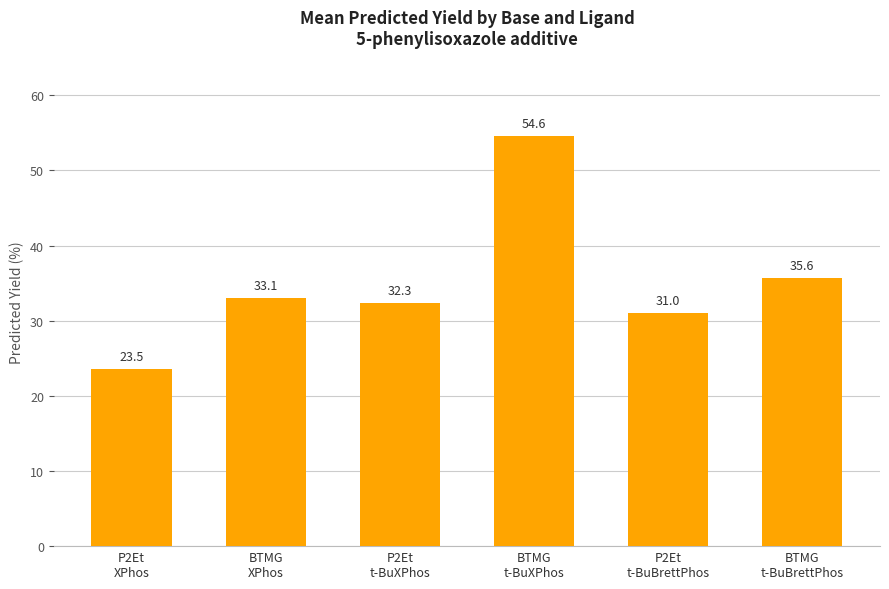

True or false: the data shows 32.3 at P2Et
t-BuXPhos.

True